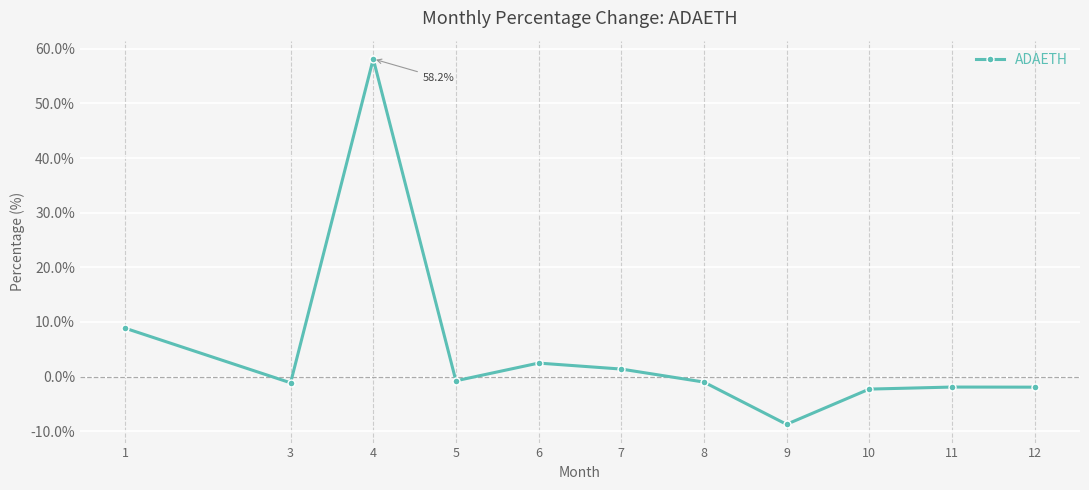

The chart shows a value of 2.5 at 6. True or false?

True